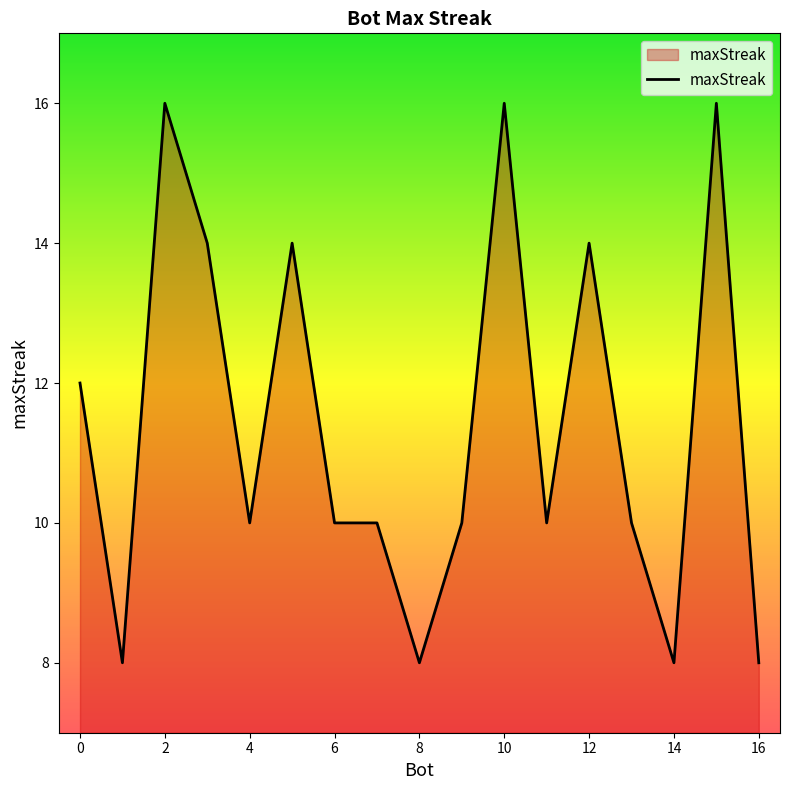

What is the maximum value shown in the chart?

16